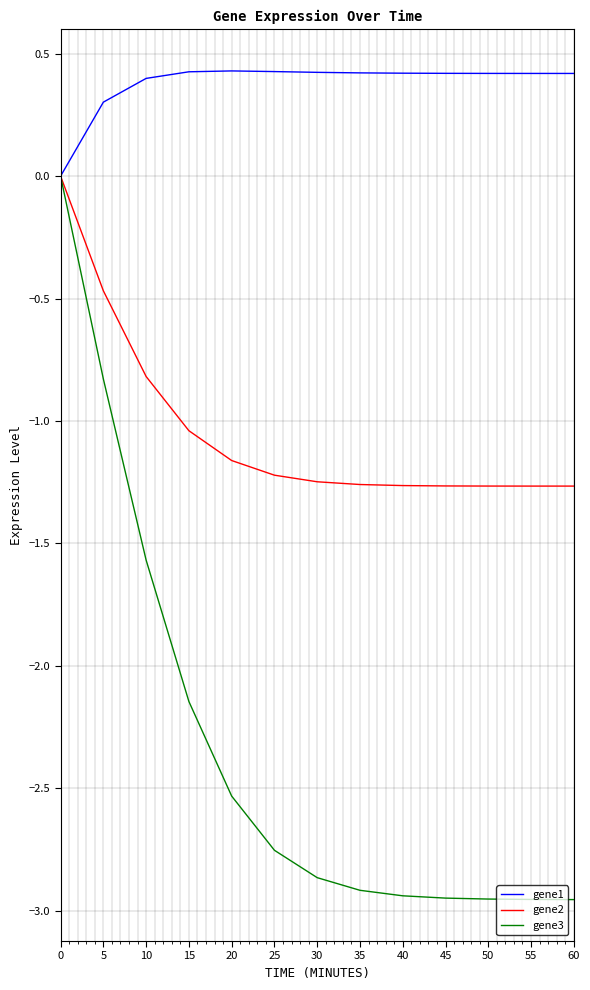

Rank the series at 25 from highest to lowest value.

gene1, gene2, gene3